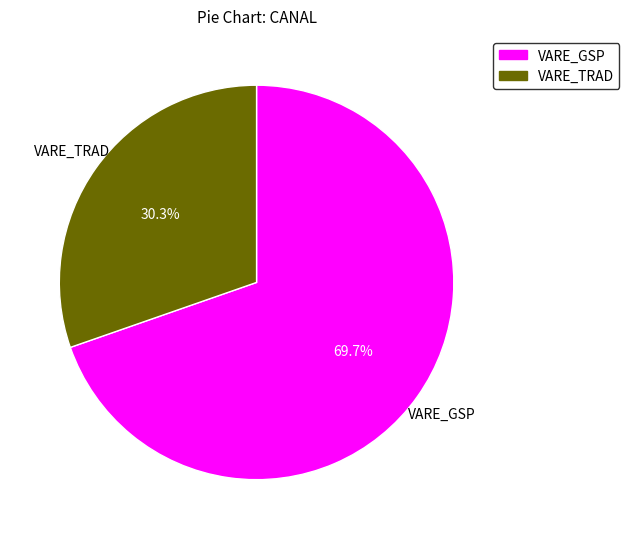

Approximately how many times larger is the value at VARE_GSP compared to VARE_TRAD?

2.3